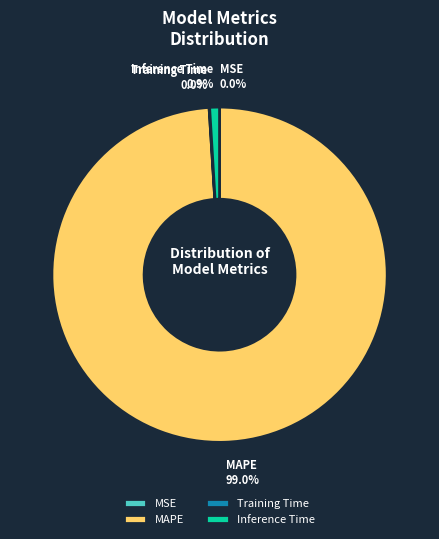

Which slice is the largest?

MAPE